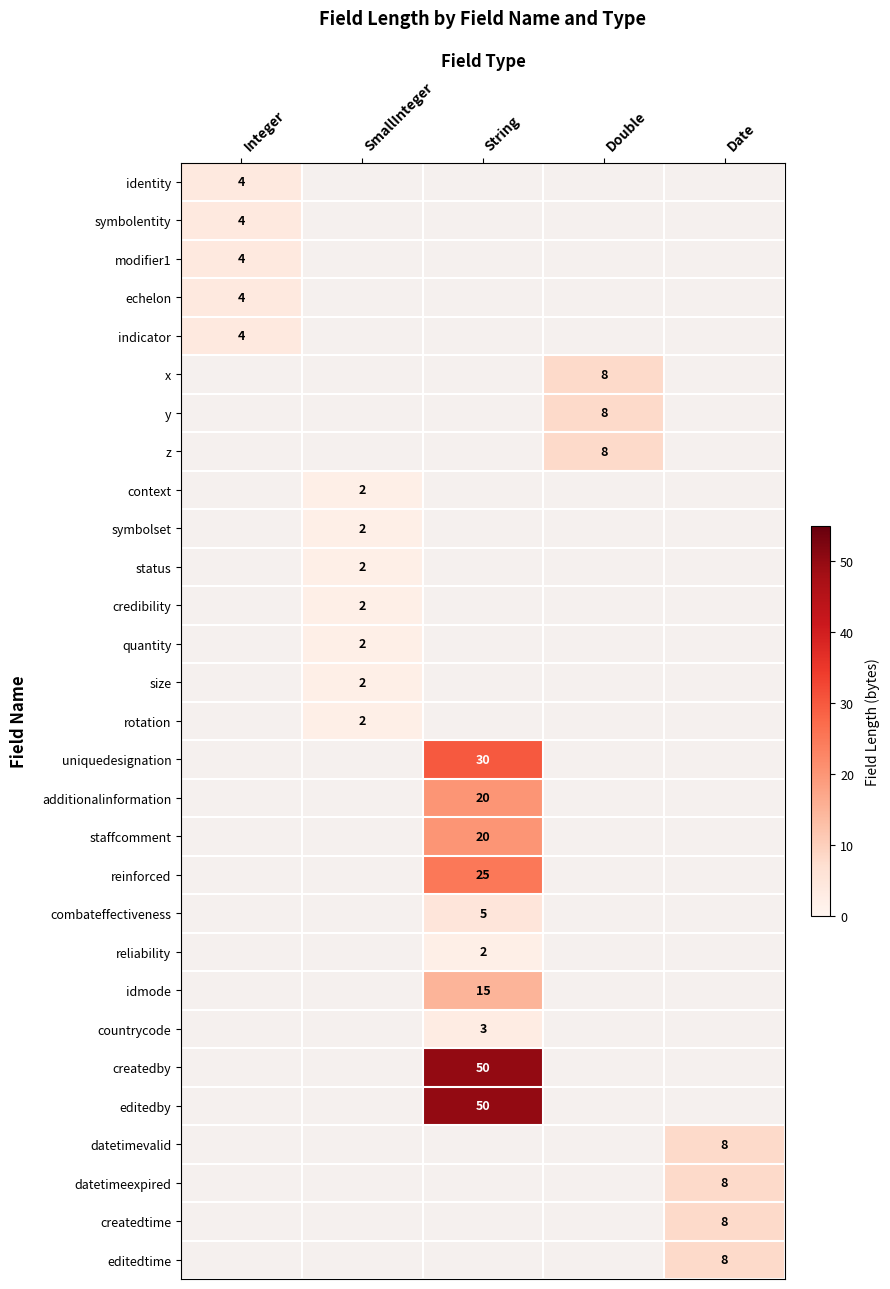

What is the minimum value shown in the chart?

2.0